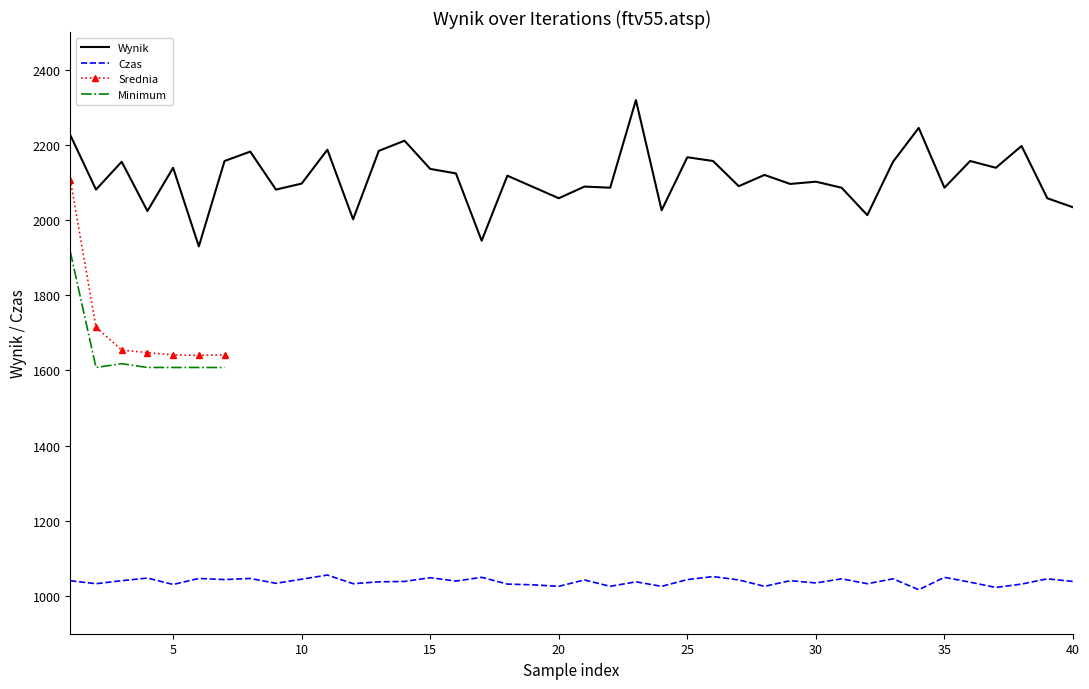

Which series has the widest spread of values?

Srednia